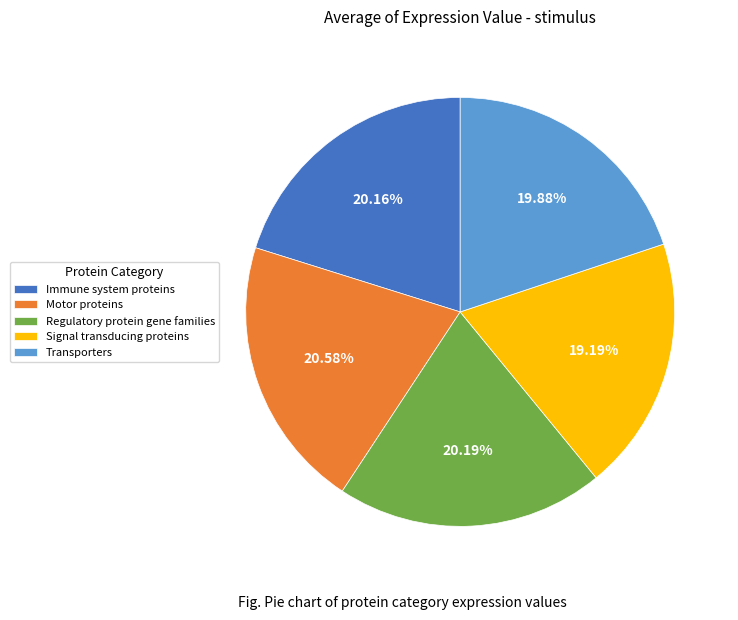

Is there a majority slice in this chart?

No